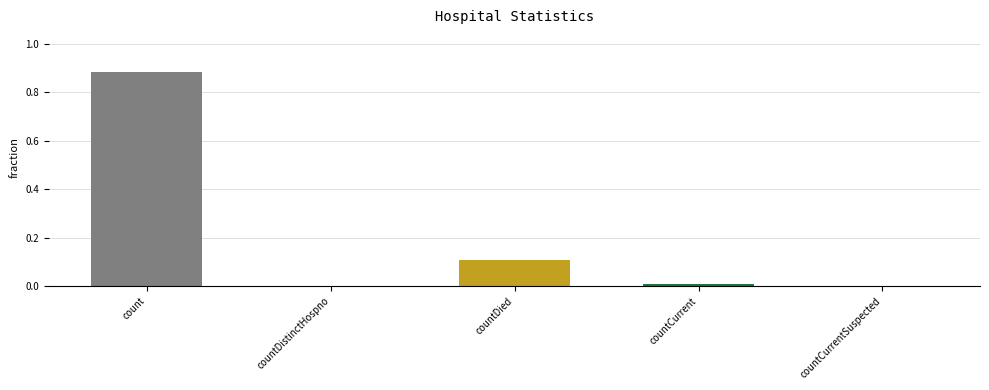

Is it true that the value at countCurrentSuspected is 0.0?

True